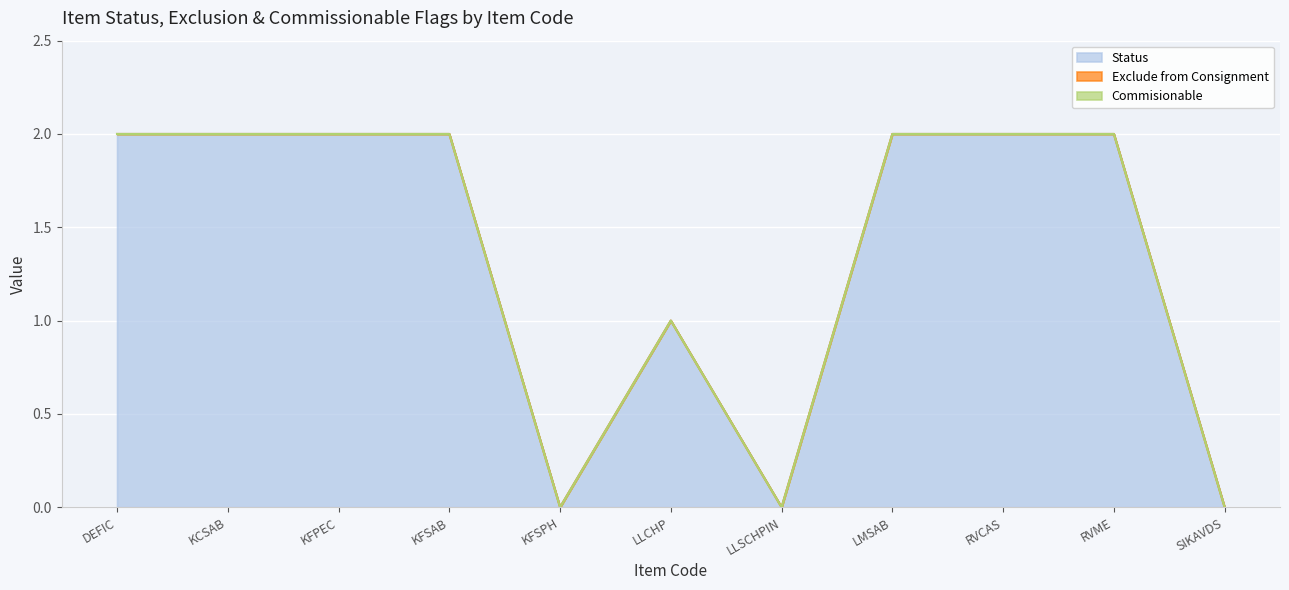

Which series has the widest spread of values?

Status